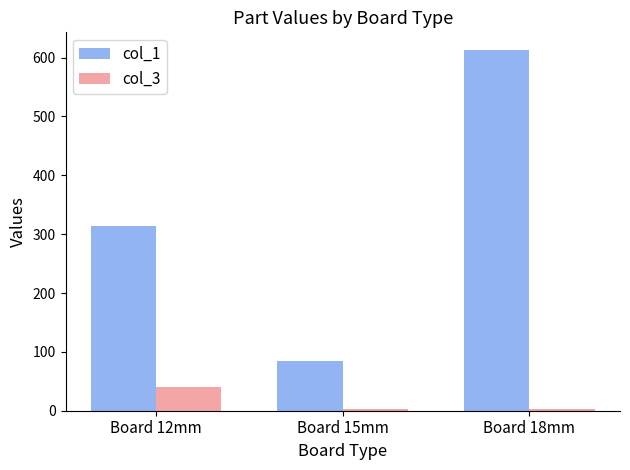

What is the maximum value shown in the chart?

612.3